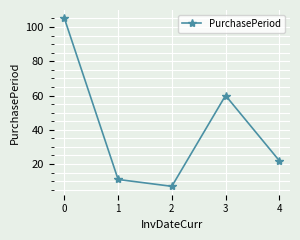

Which has a higher value, 1 or 4?

4